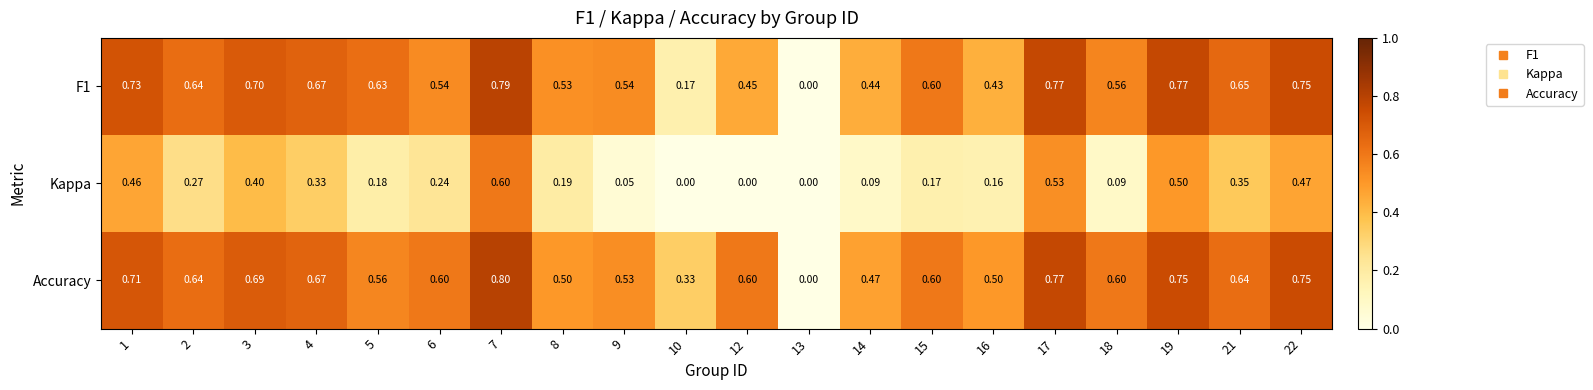

Is the value of Accuracy at 22 greater than the value of F1 at 15?

Yes